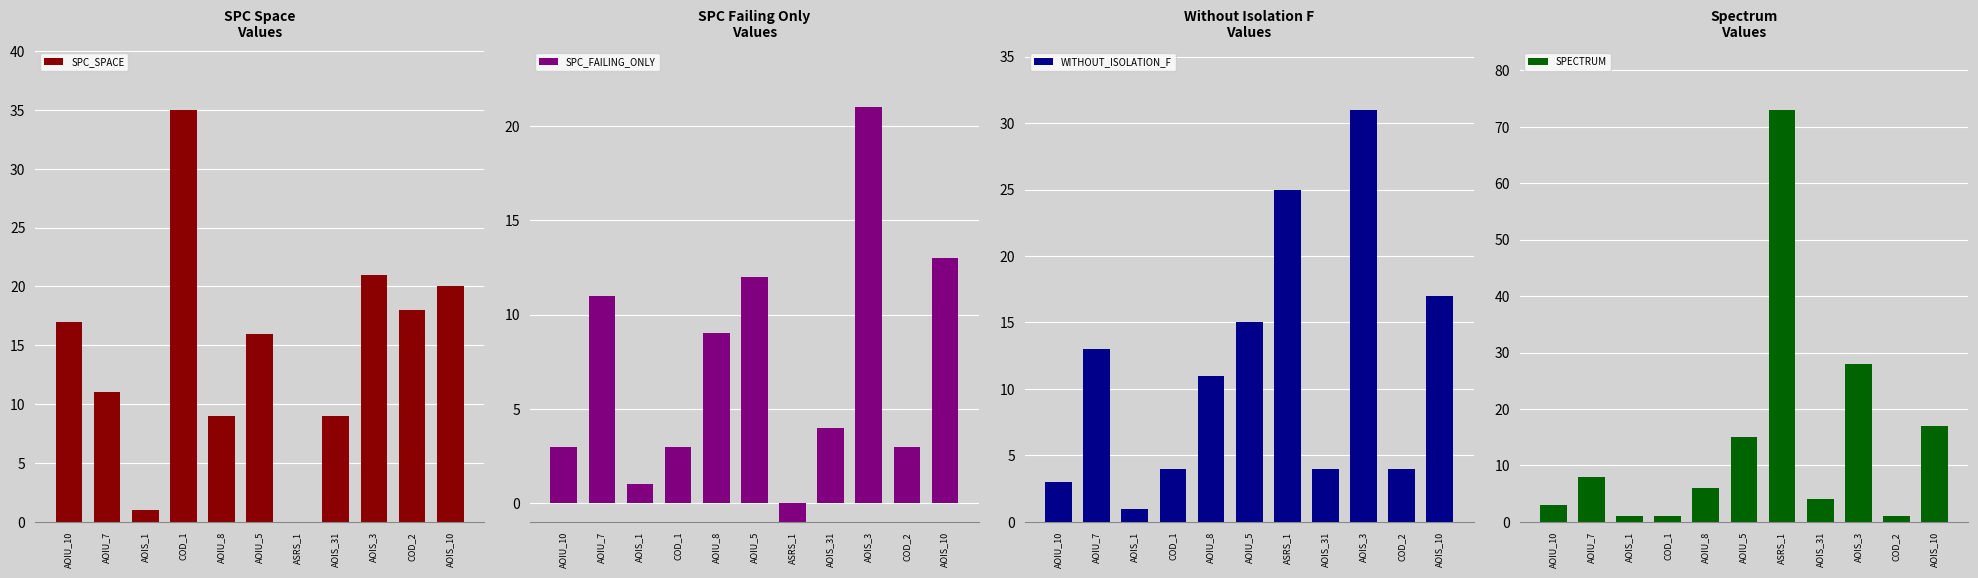

What is the label of the 7th bar from the left?

ASRS_1